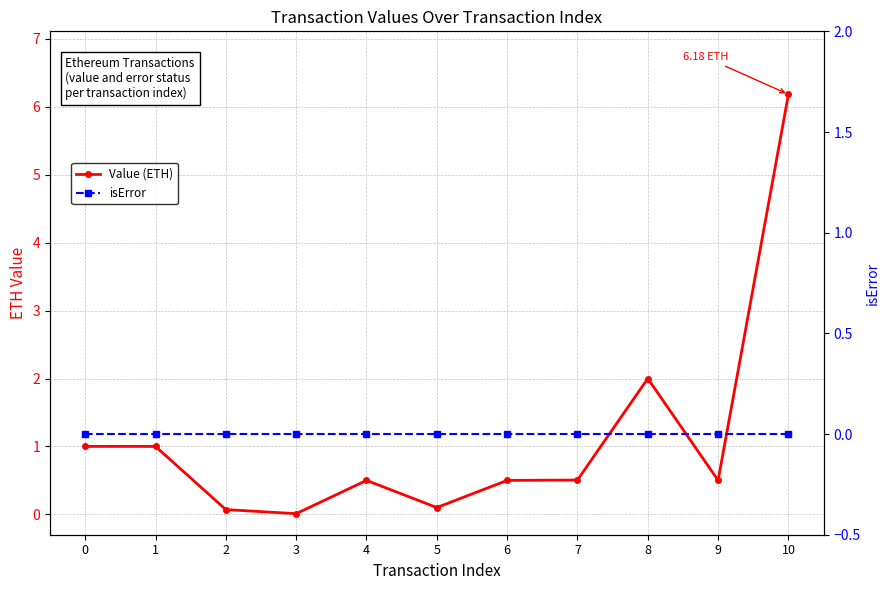

True or false: isError and Value (ETH) intersect in this chart.

False